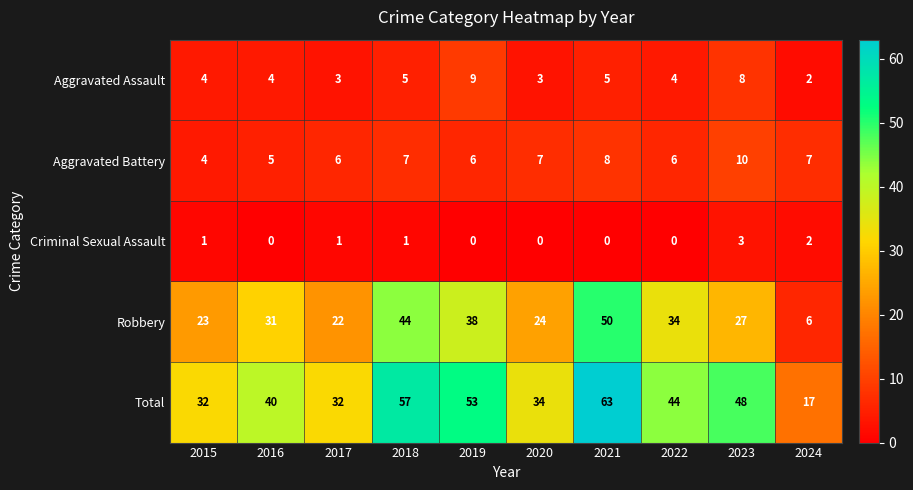

True or false: Total has a value of 57 at 2018.

True